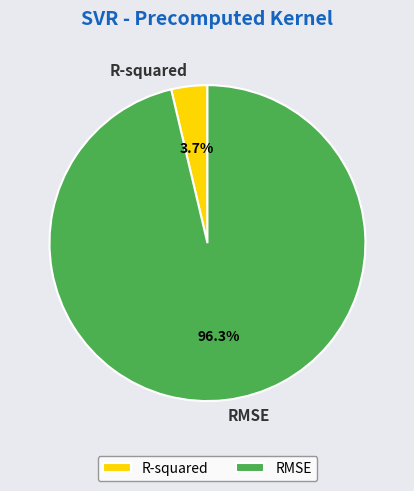

What percentage is the R-squared slice, to the nearest percent?

4%